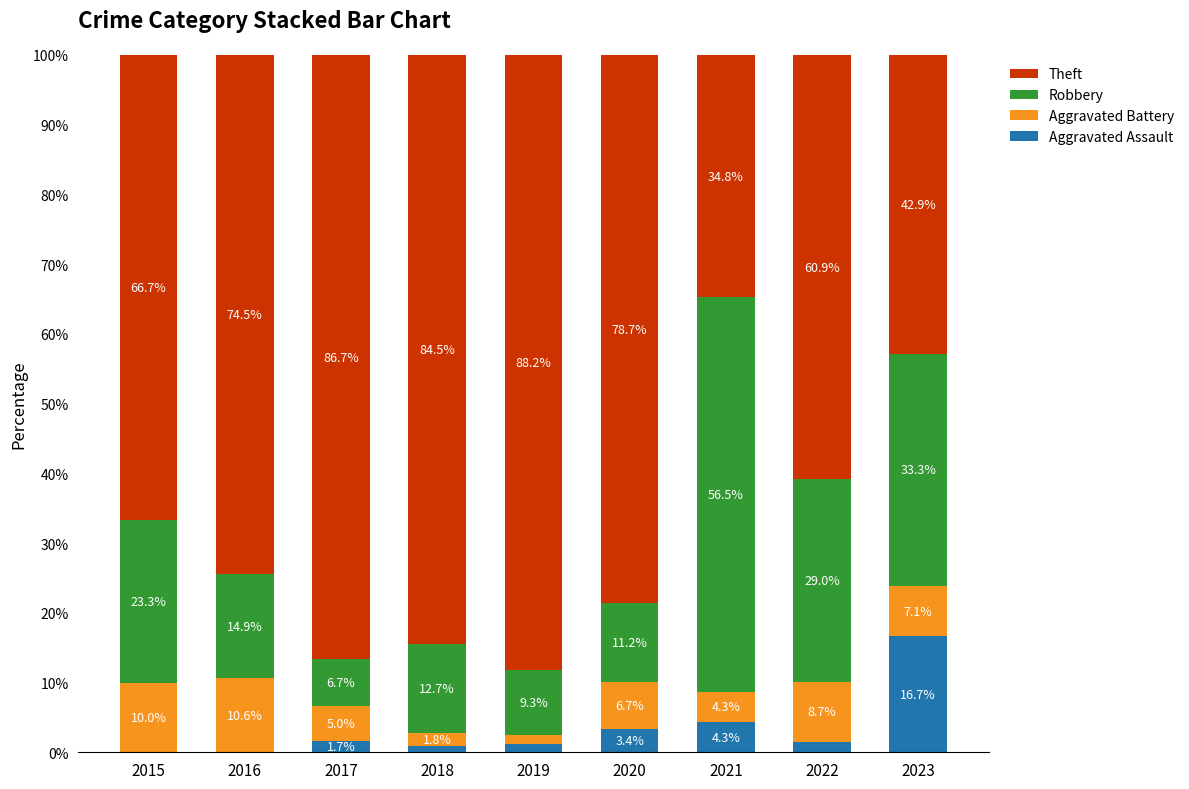

What is the maximum value for Aggravated Assault?

16.7